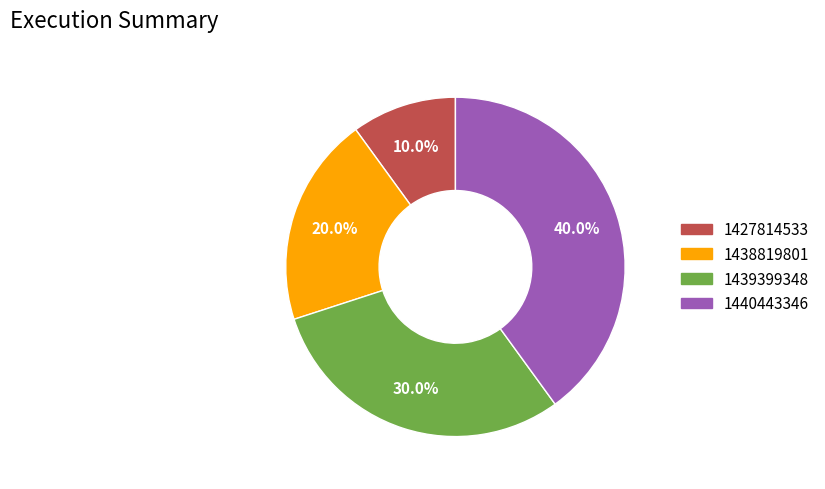

Does 1427814533 represent more than half of the total?

No